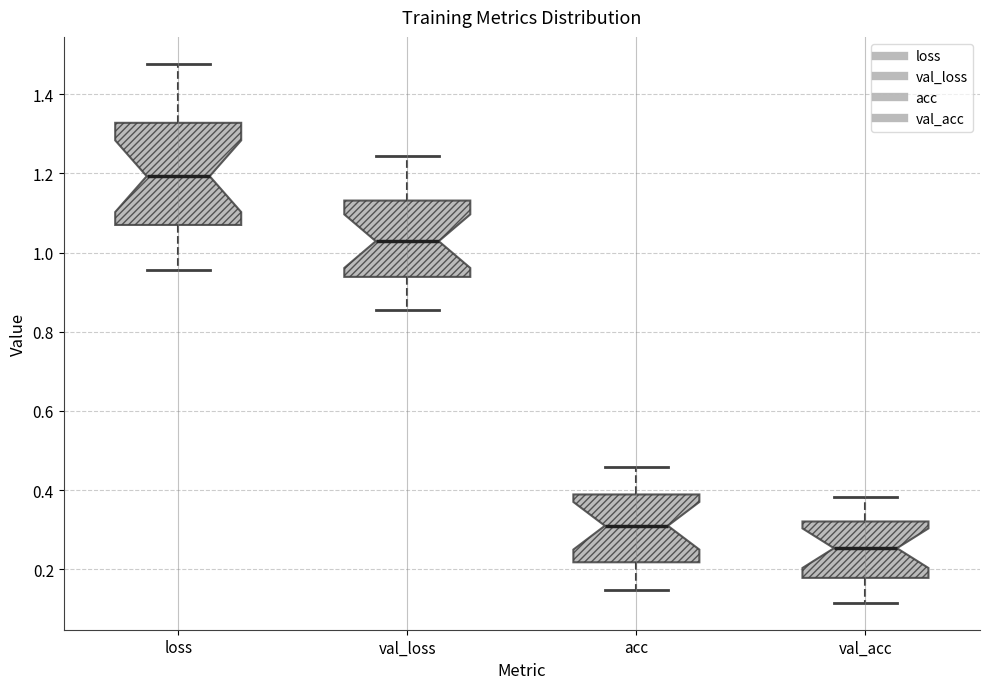

Where does the lower whisker of the box for val_loss end on the y-axis? The values are not printed on the chart, so give them approximately, as read against the axis.

0.86